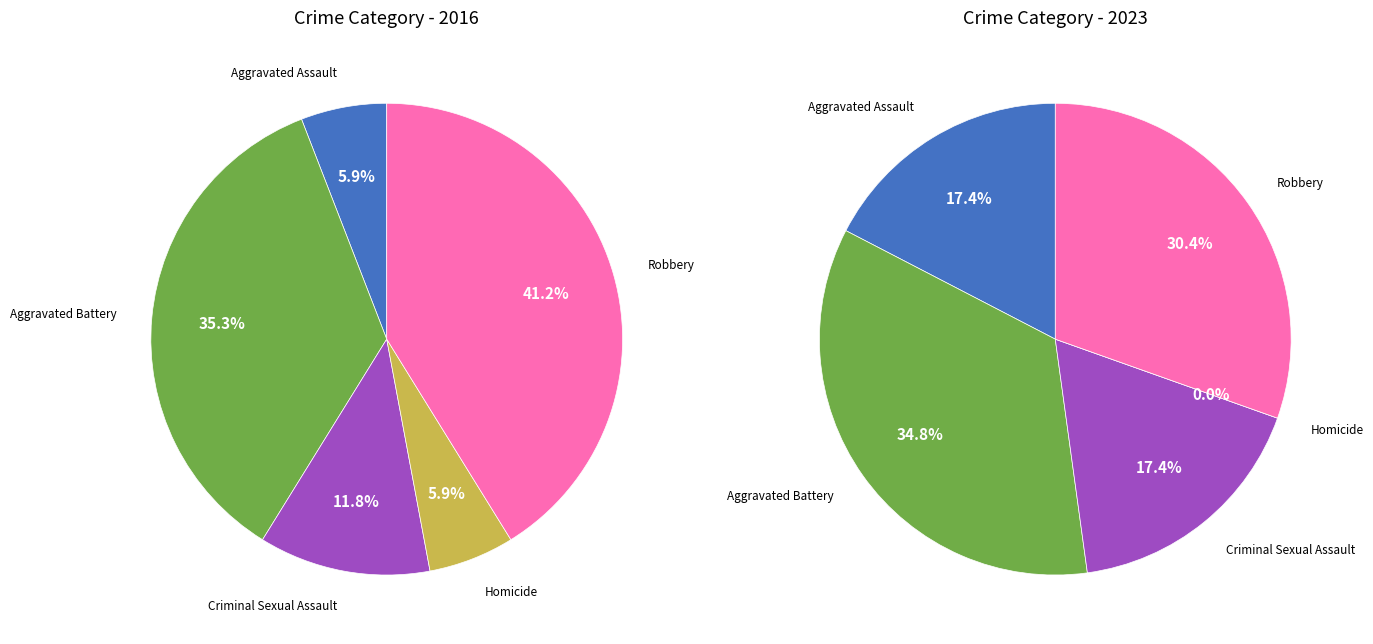

To the nearest percent, what is the difference between the Aggravated Assault and Aggravated Battery slice percentages?

17%